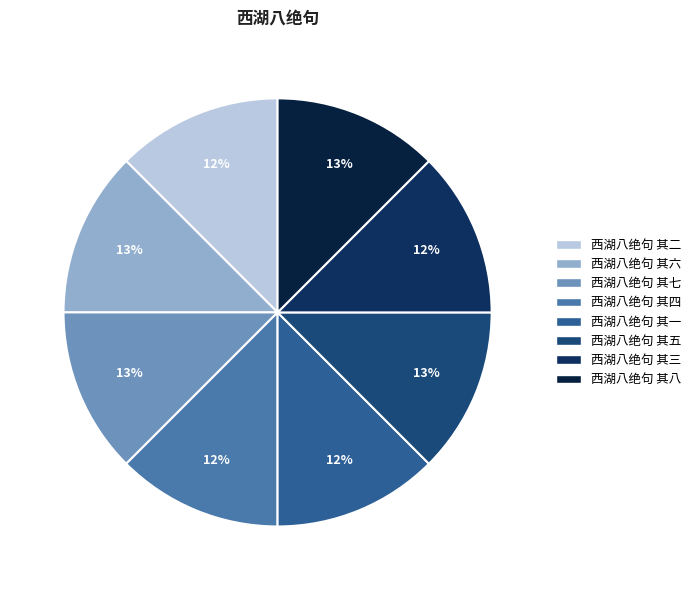

Do 西湖八绝句 其五 and 西湖八绝句 其八 together represent more than half of the pie?

No